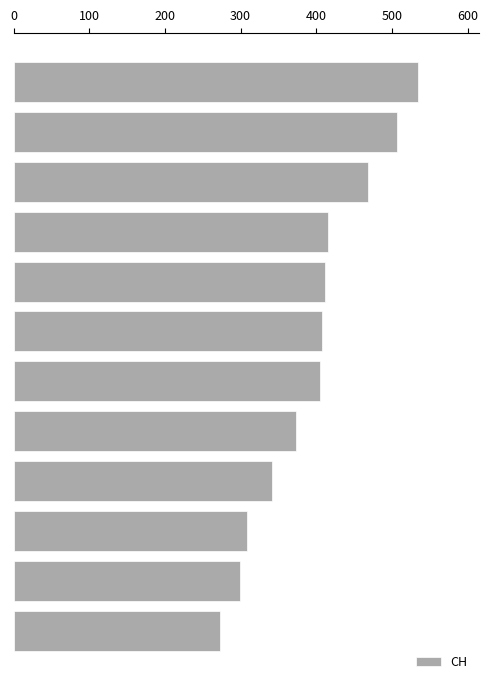

What is the value of the 7th bar from the top?

405